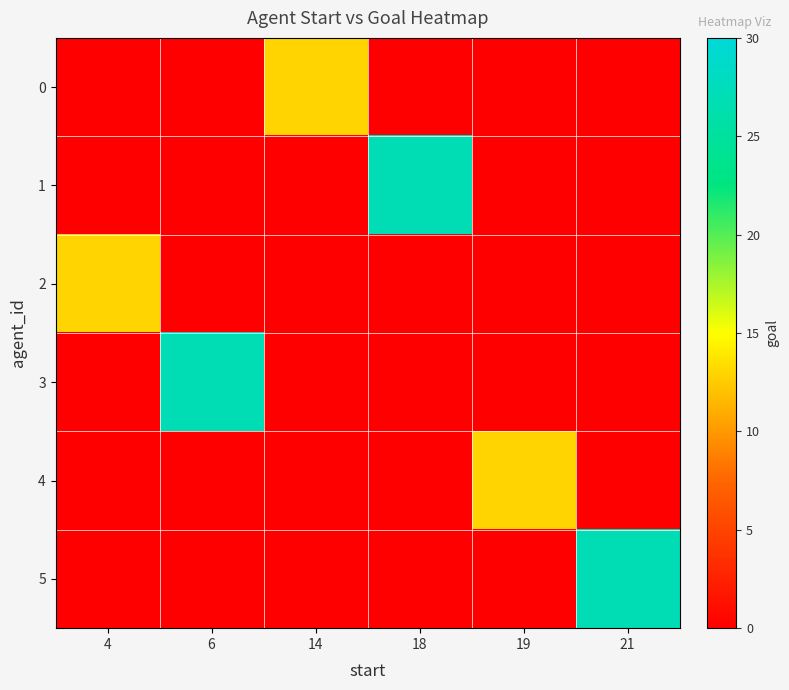

Between 6 and 14, which series saw the biggest shift?

3